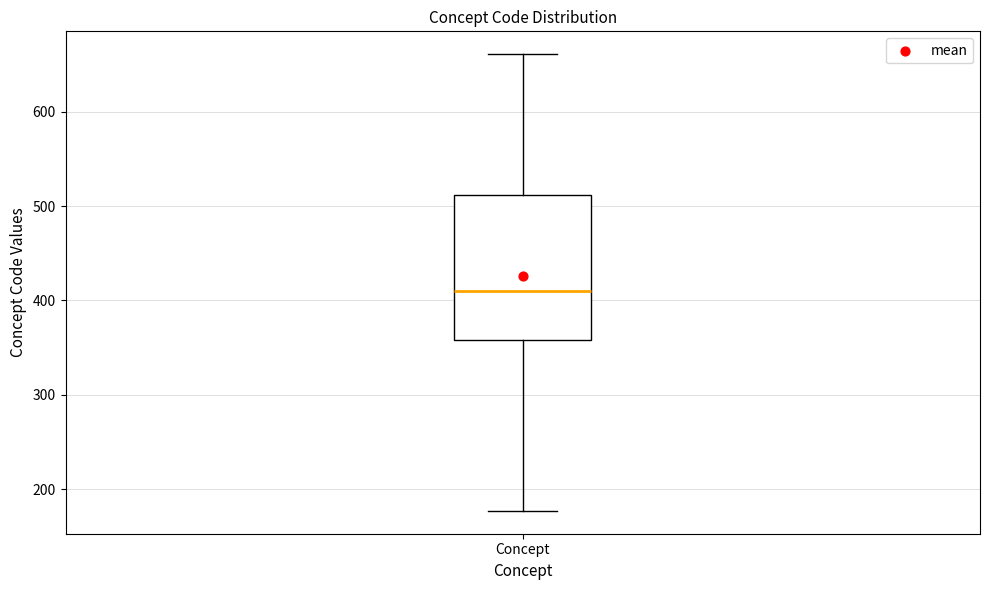

Where is the lower edge of the box for Concept on the y-axis? The values are not printed on the chart, so give them approximately, as read against the axis.

360